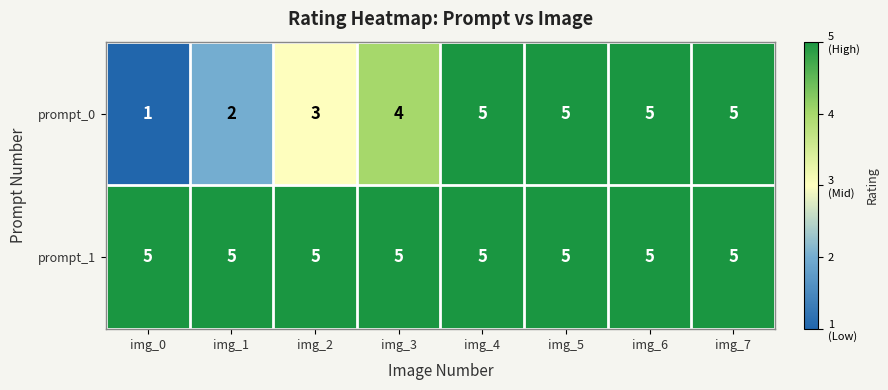

What is the sum of the prompt_0 values at img_0 and img_2?

4